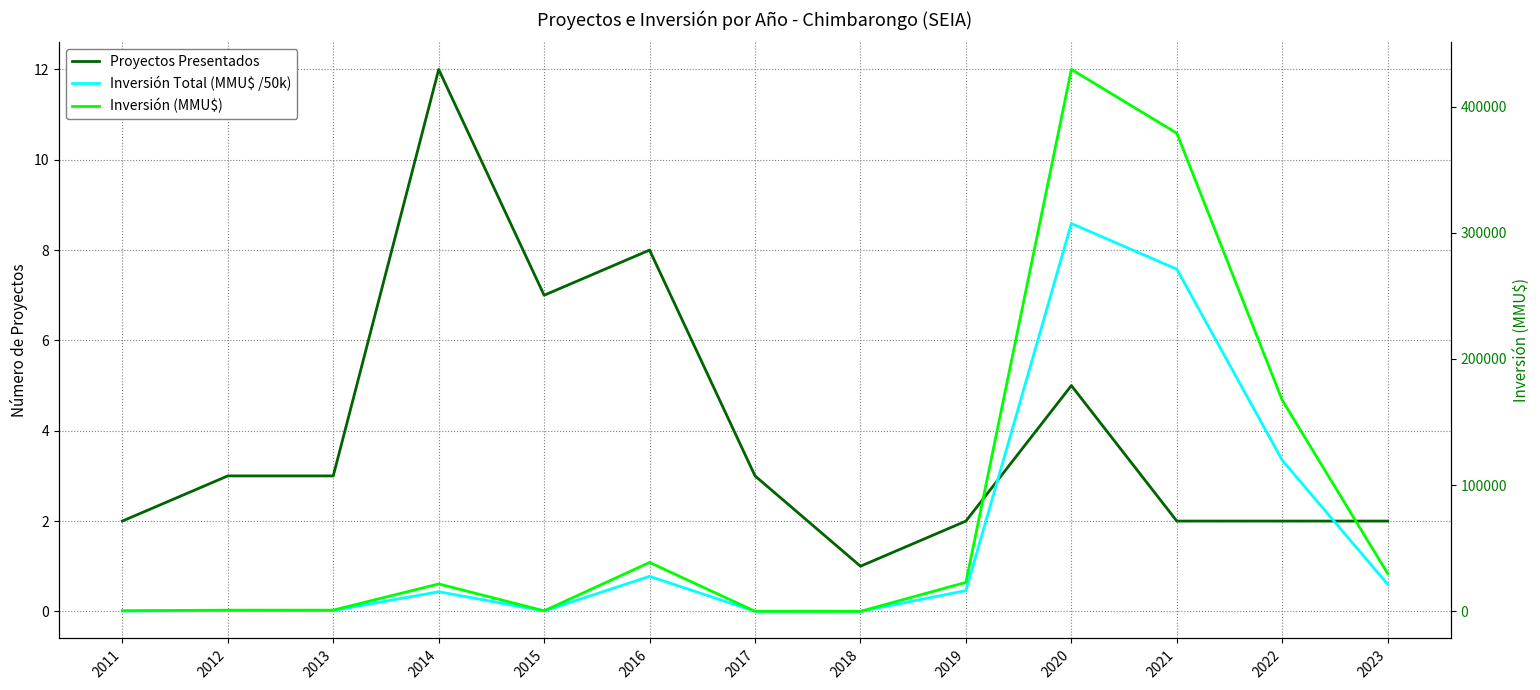

What is the greatest value displayed?

429400.0